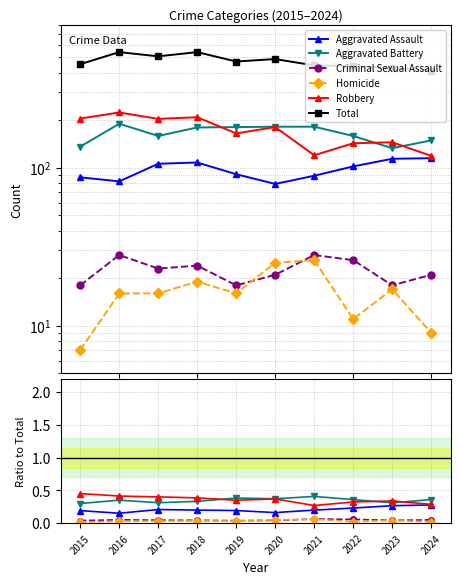

True or false: Criminal Sexual Assault and Aggravated Assault intersect in this chart.

False